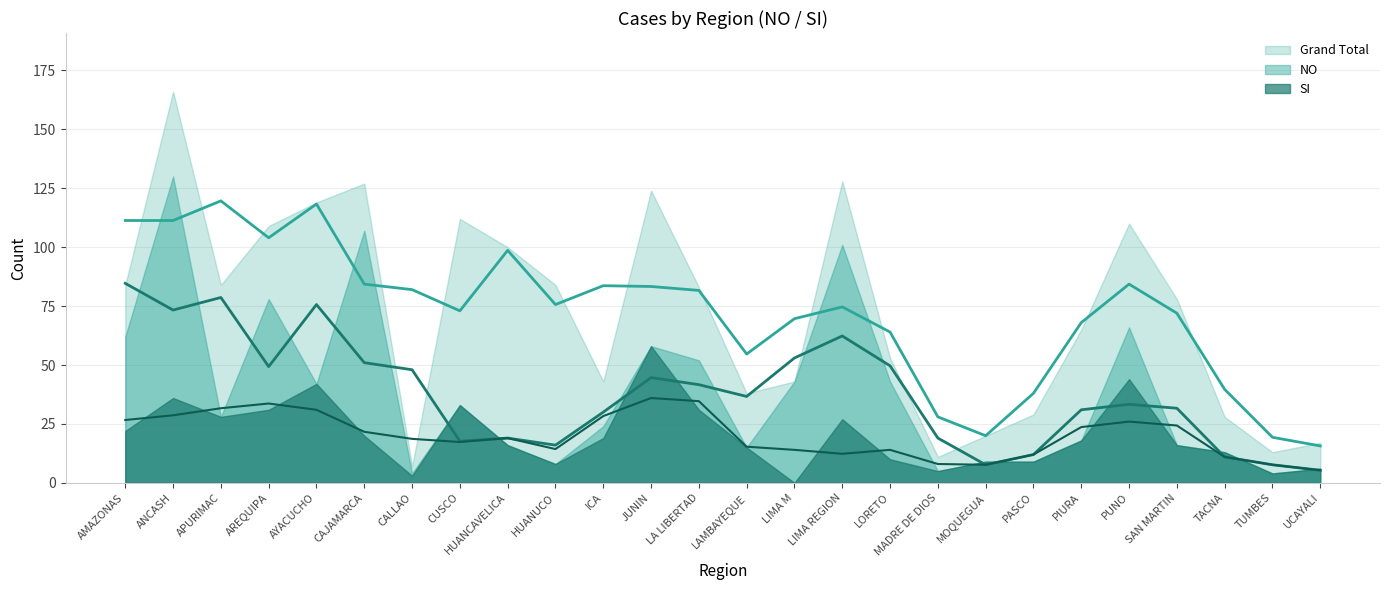

Does the chart have visible grid lines?

Yes